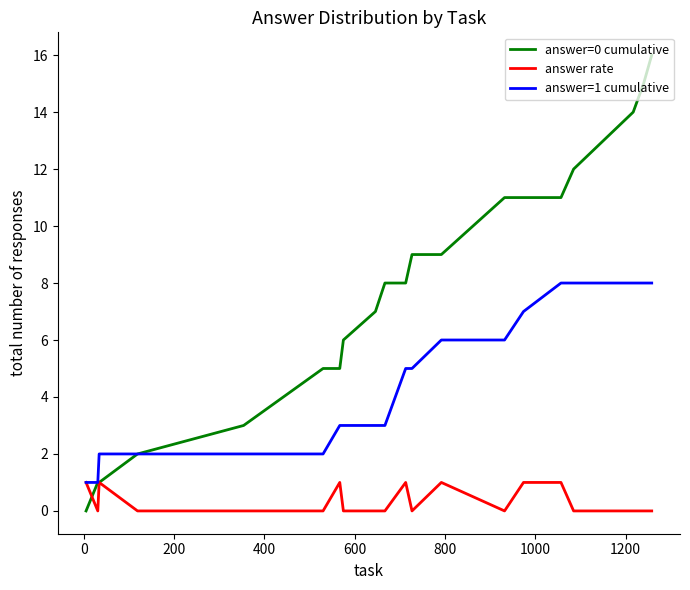

Which series has the largest total across all categories?

answer=0 cumulative